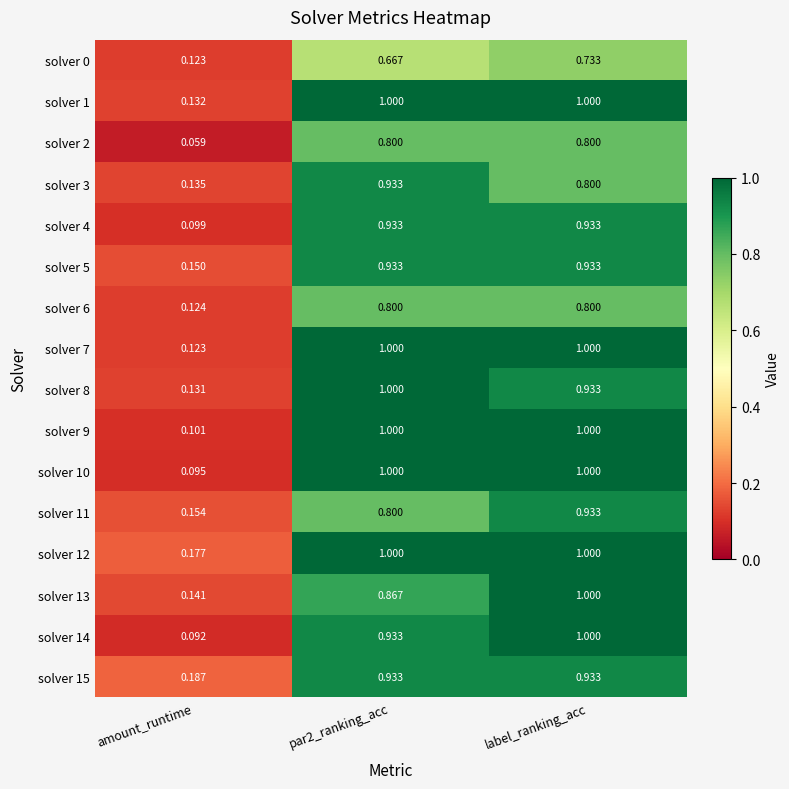

What is the spread (max minus min) of values at par2_ranking_acc?

0.3